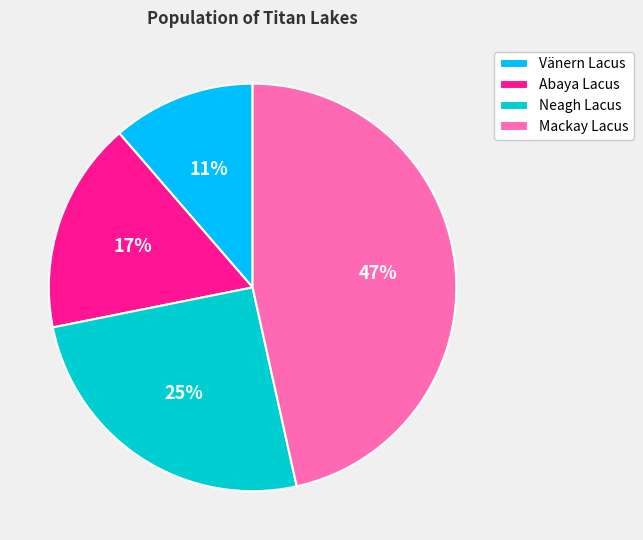

How many slices are in this pie chart?

4